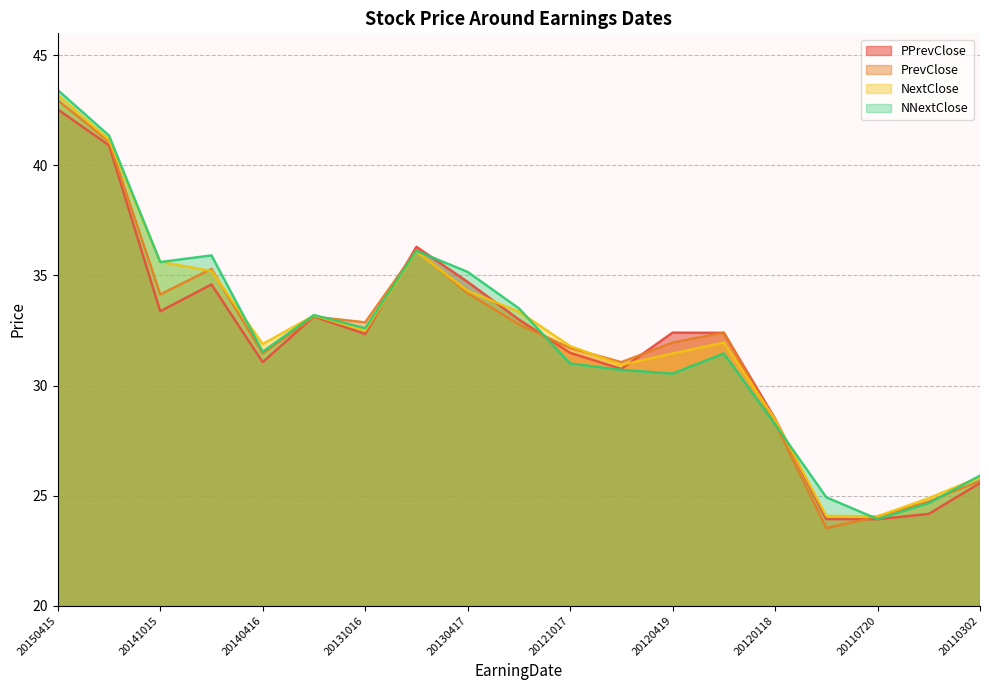

Which category has the lowest value in the NNextClose series?

20110720